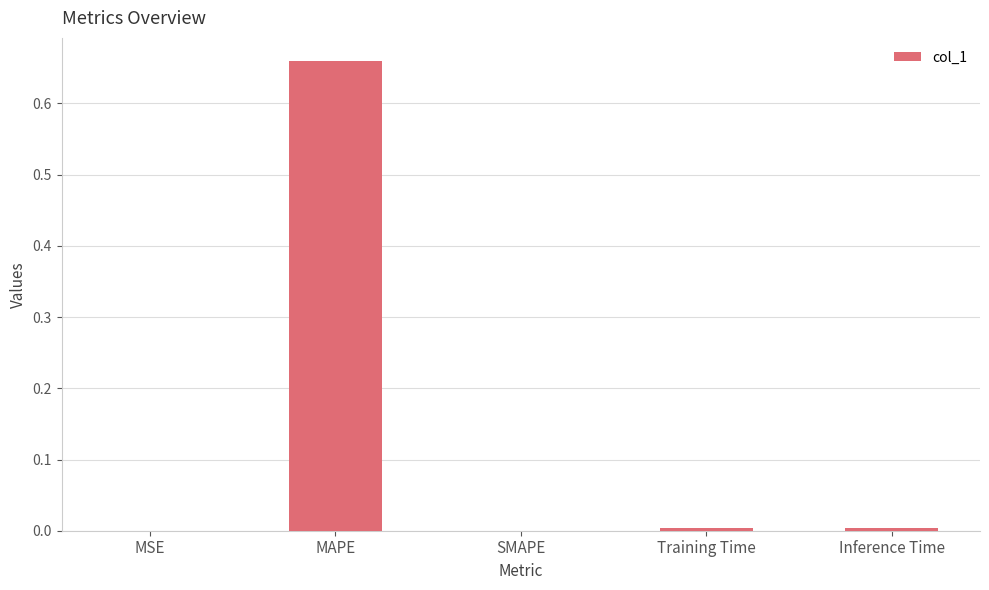

The chart shows a value of -0.3 at SMAPE. True or false?

False